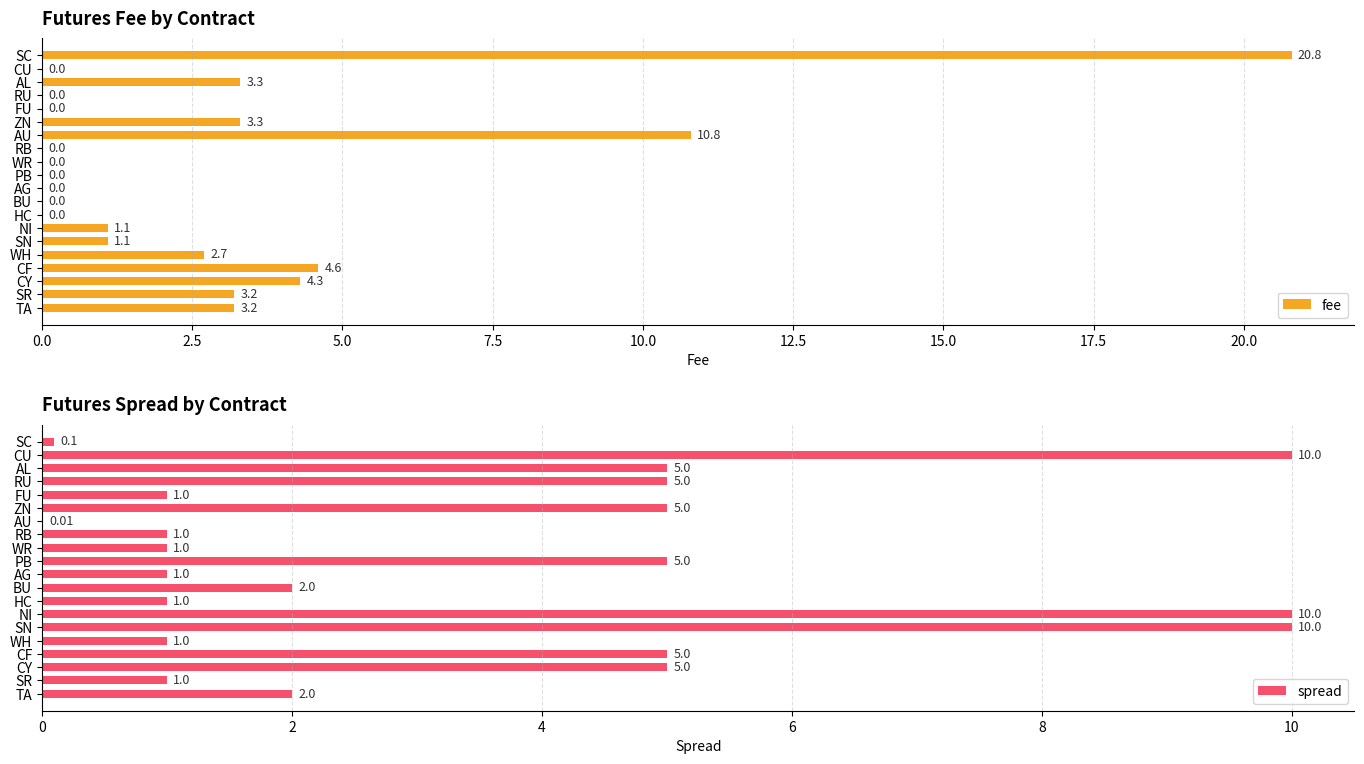

The value of spread at AG is 1.4. True or false?

False